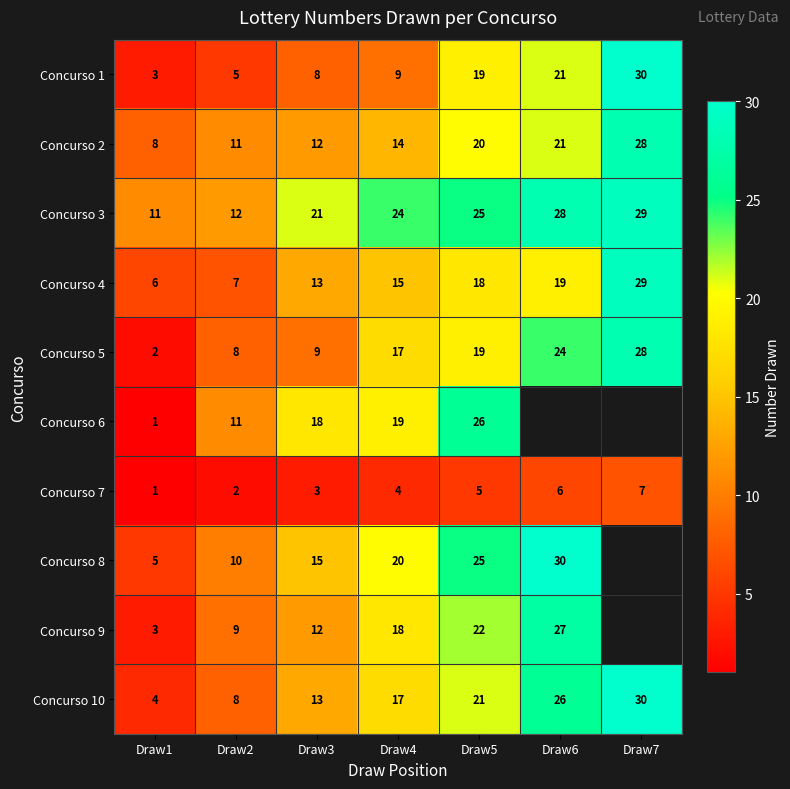

What is the sum of all Concurso 7 values?

28